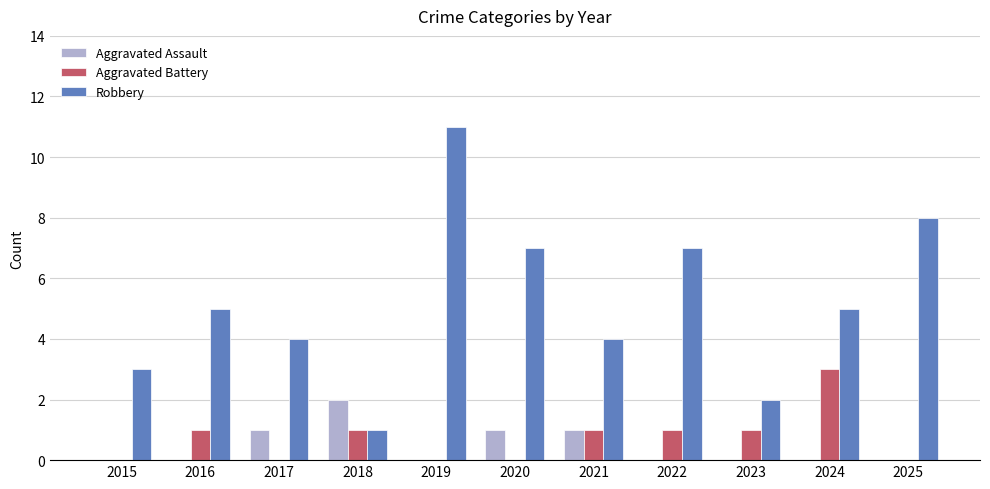

What is the sum of the Robbery values at 2018 and 2015?

4